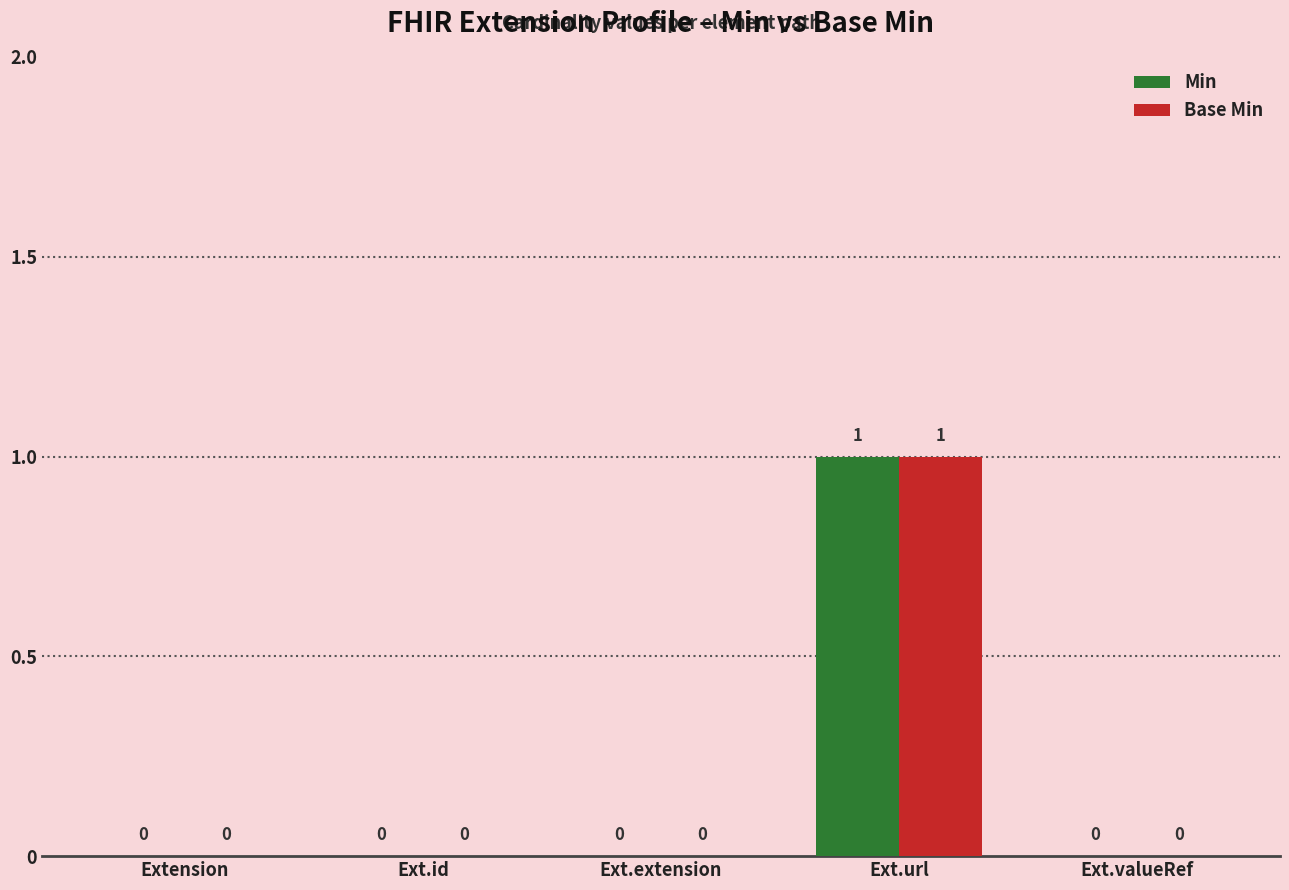

Does the chart contain stacked bars?

No